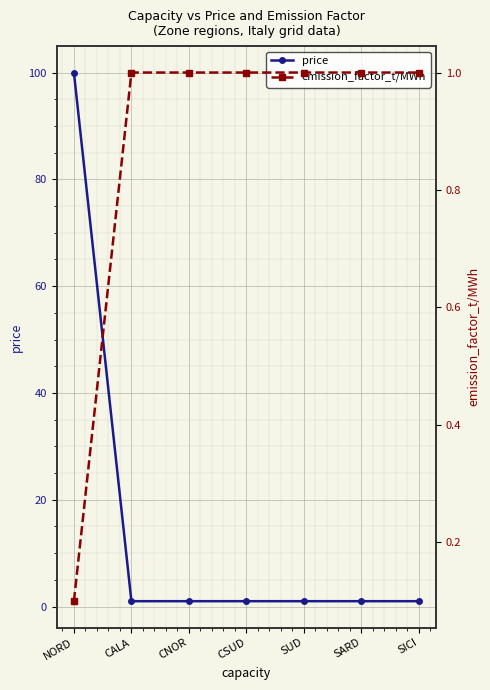

What is the total value across all series at NORD?

100.1